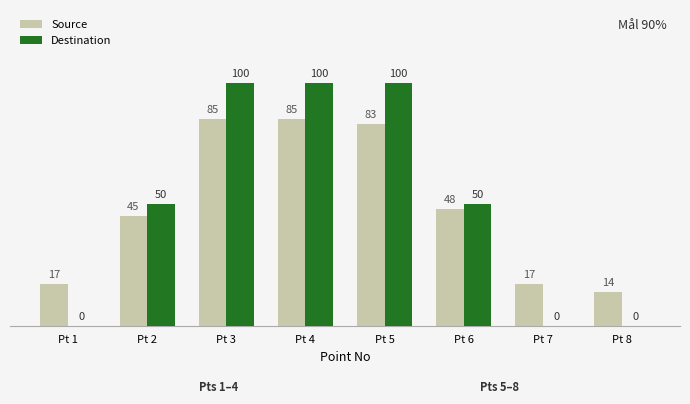

What value does the Source series have at Pt 5?

83